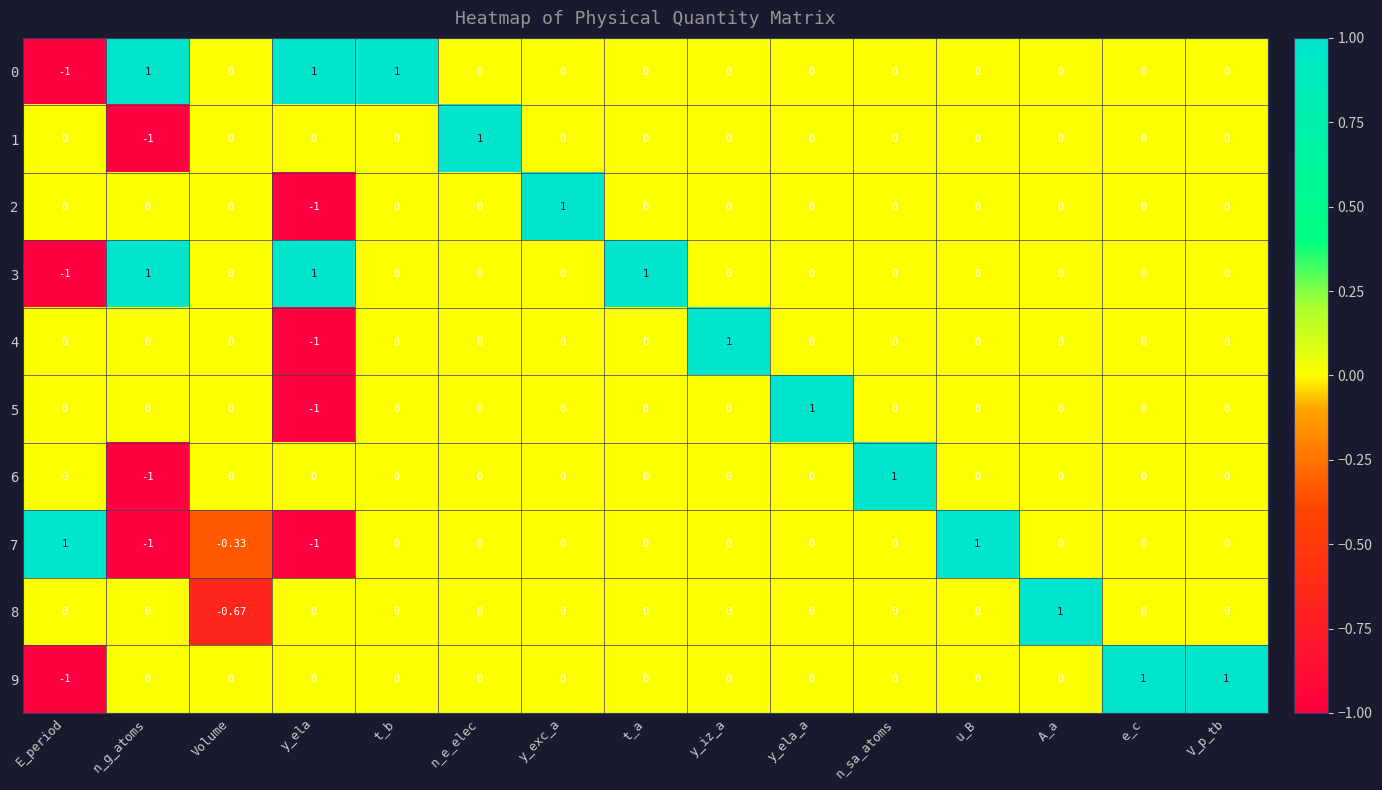

At which label does 7 first exceed 0?

E_period